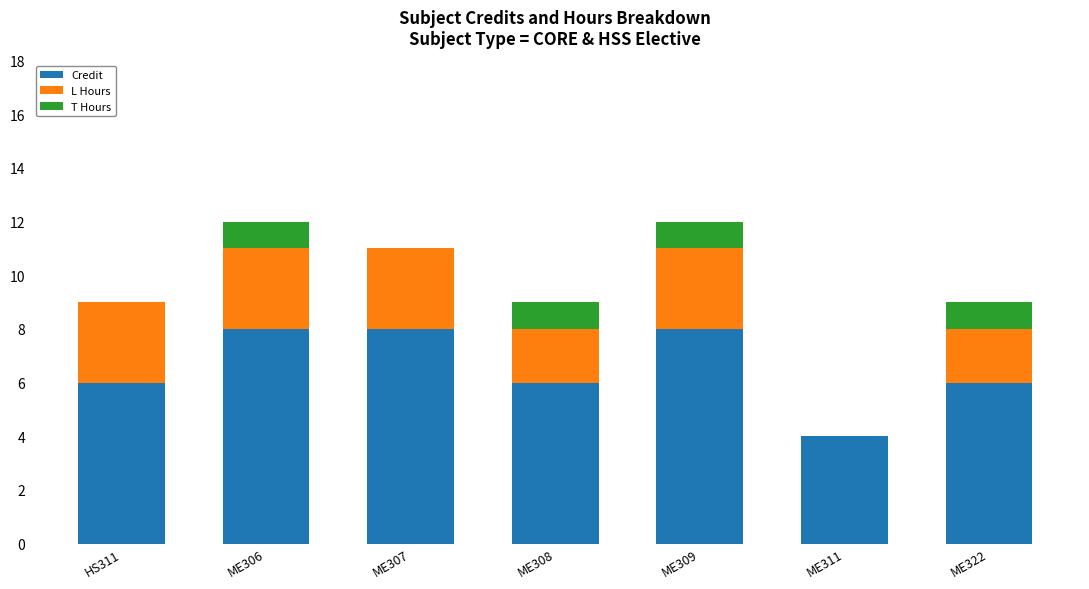

What is the total value across all series at ME311?

4